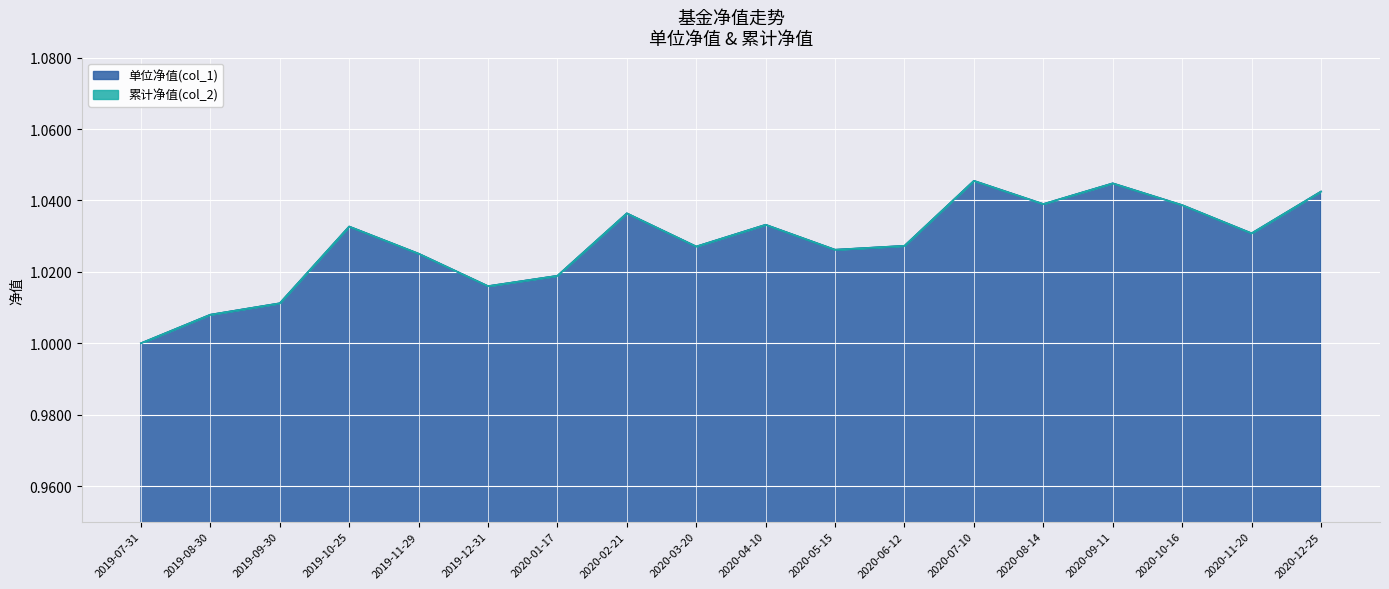

What is the label of the 13th point from the right?

2019-12-31